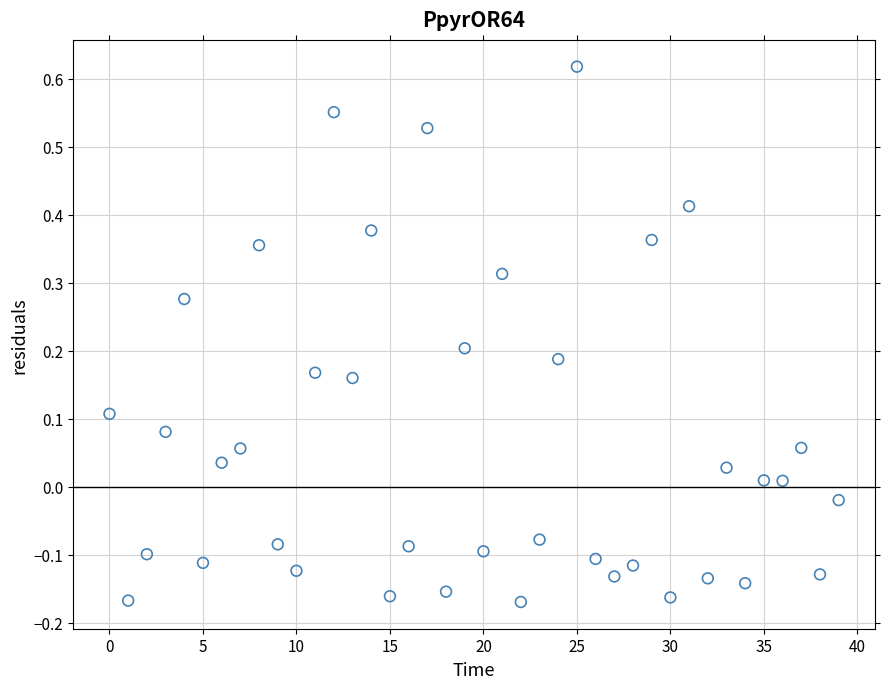

What is the range of Y values (max minus min)?

0.8